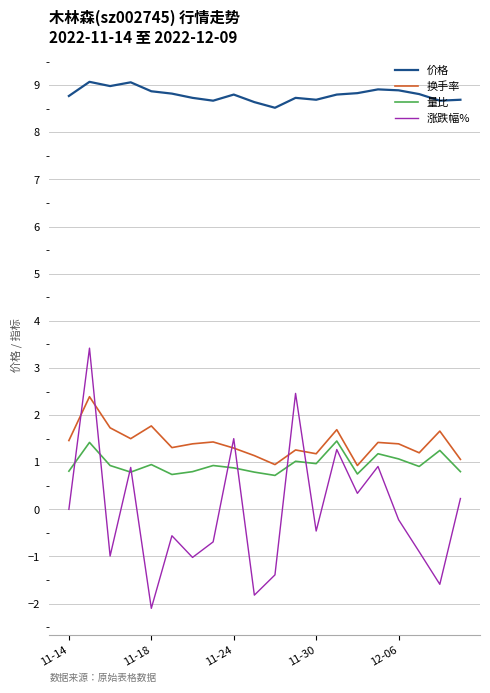

List the series in order of their peak value, lowest first.

量比, 换手率, 涨跌幅%, 价格